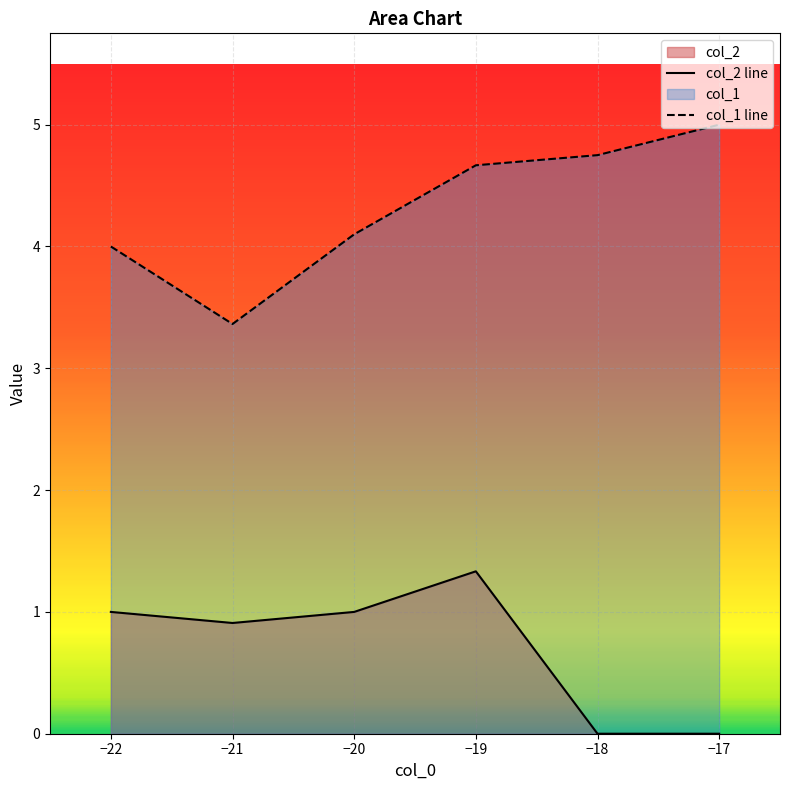

The col_2 series shows 0.0 at 14. True or false?

False